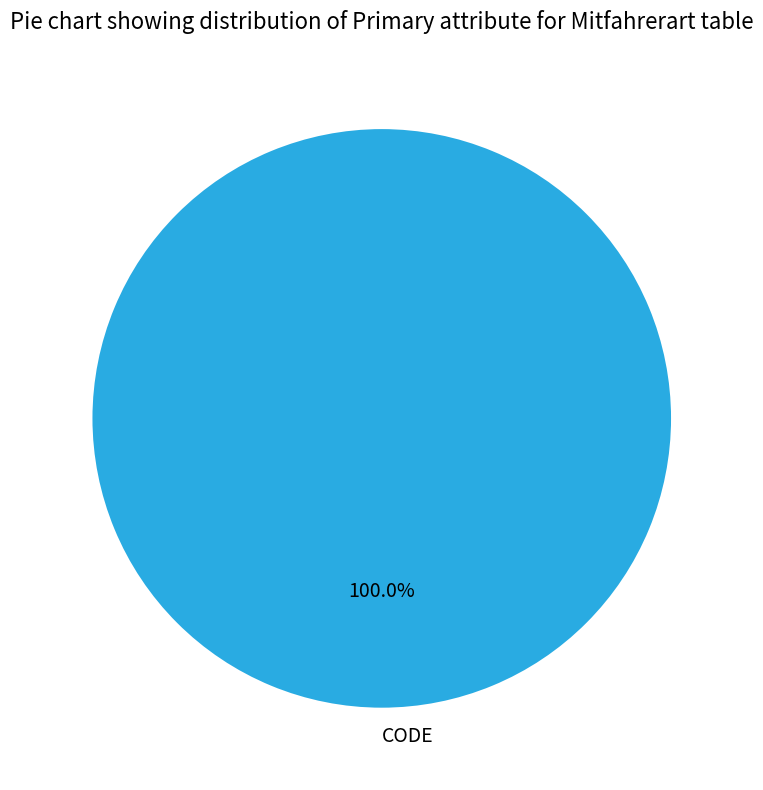

Rank the categories by value from lowest to highest.

CODE